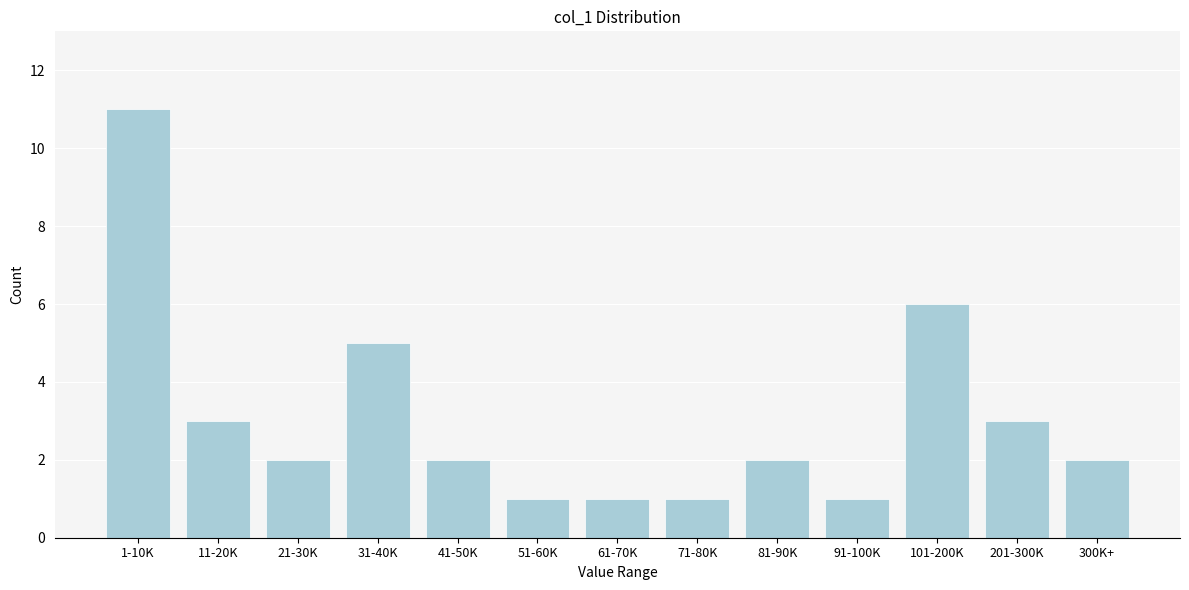

Reading left to right, extract all data points from this chart.

11	3	2	5	2	1	1	1	2	1	6	3	2